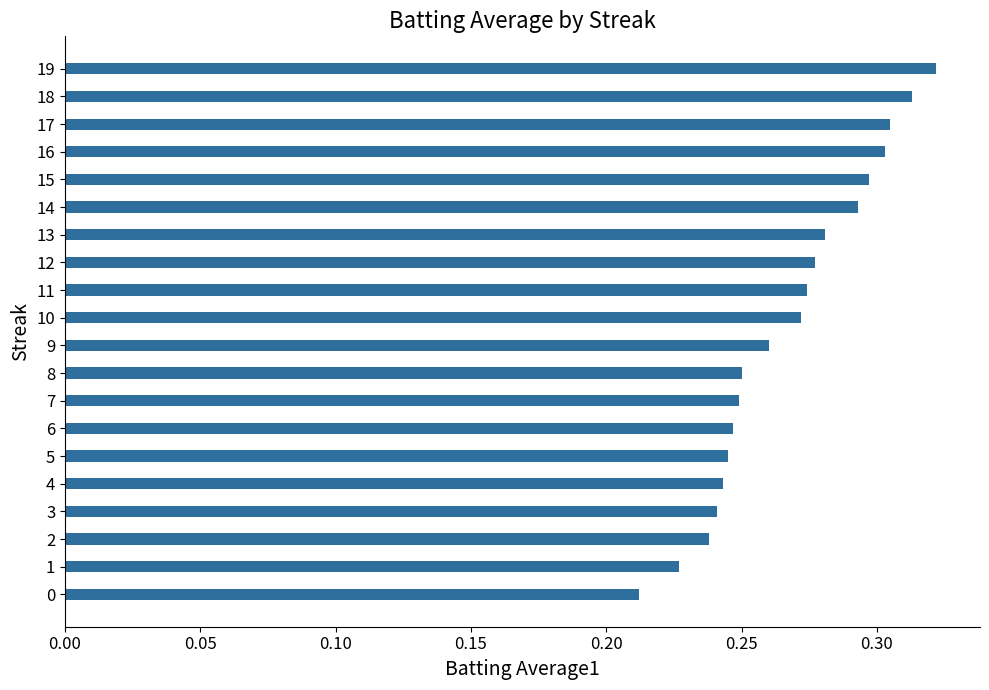

Which category has the highest value across all series?

19